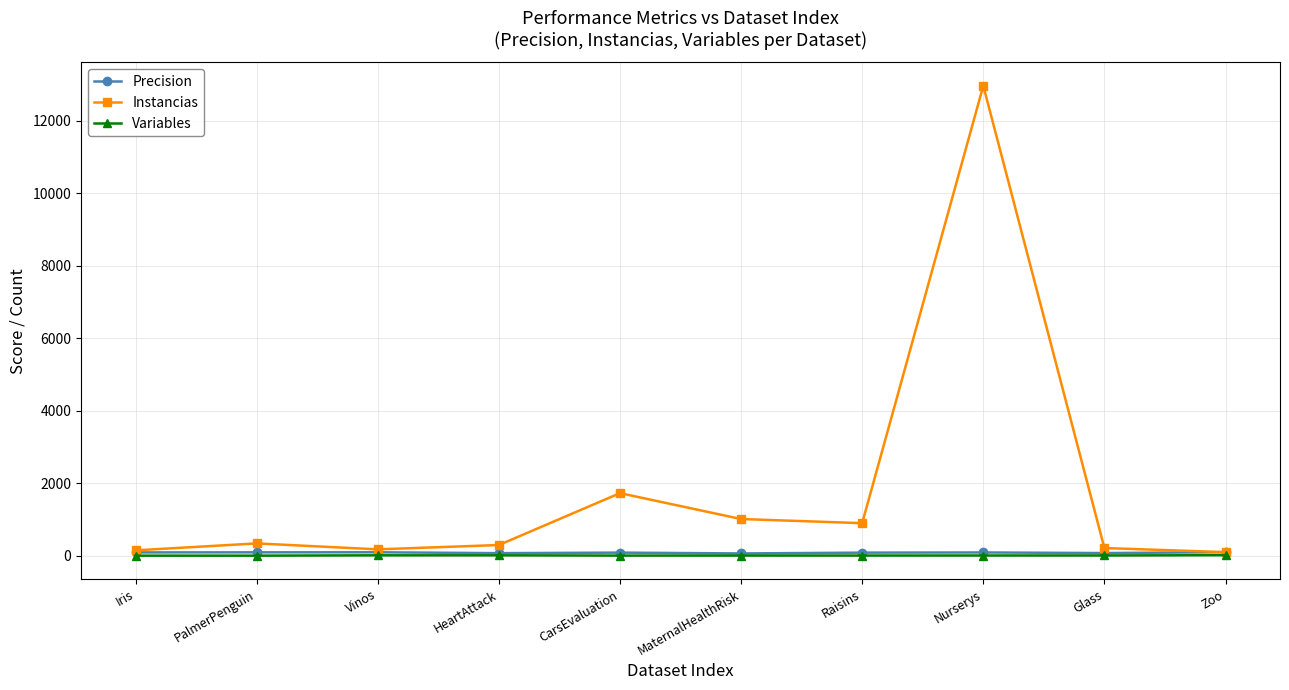

What is the sum of all Variables values?

88.0